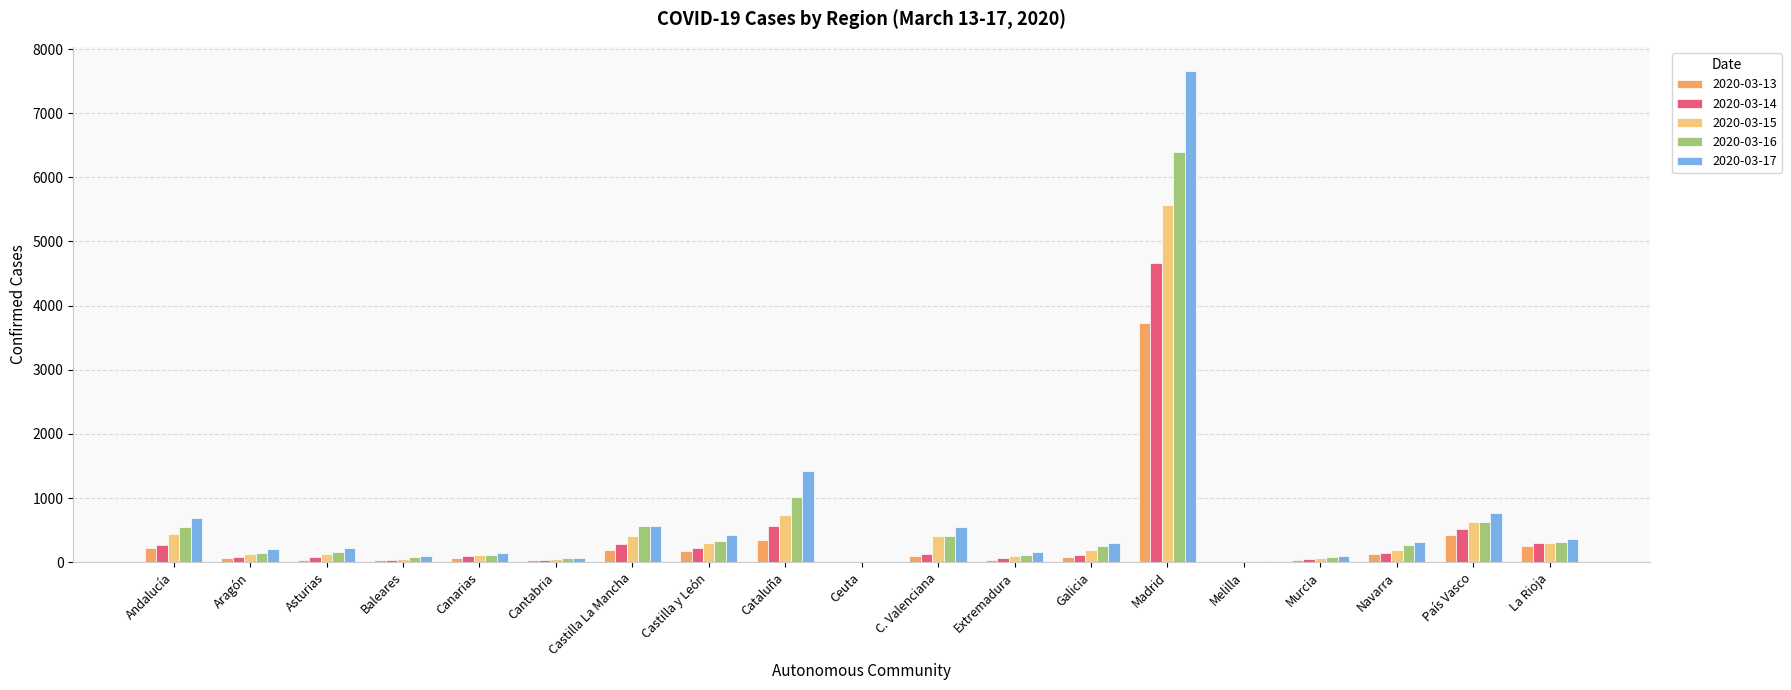

What is the difference between the 2020-03-14 values at Navarra and Castilla y León?

77